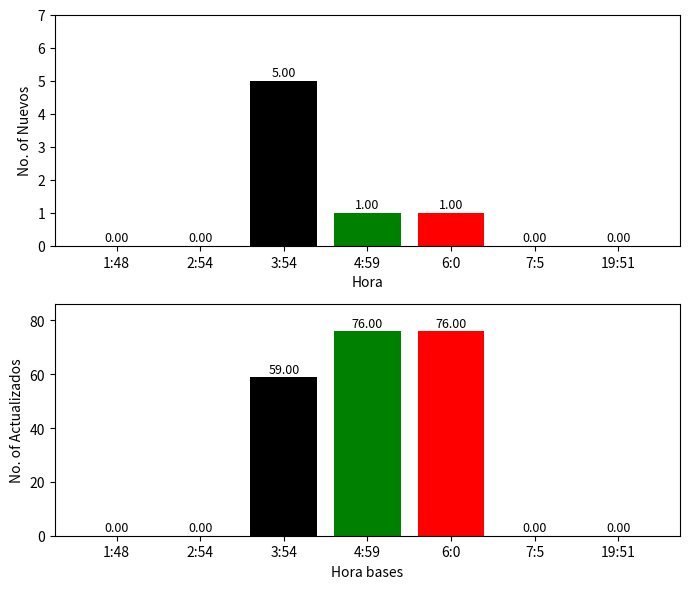

How many bars are there in each group?

2